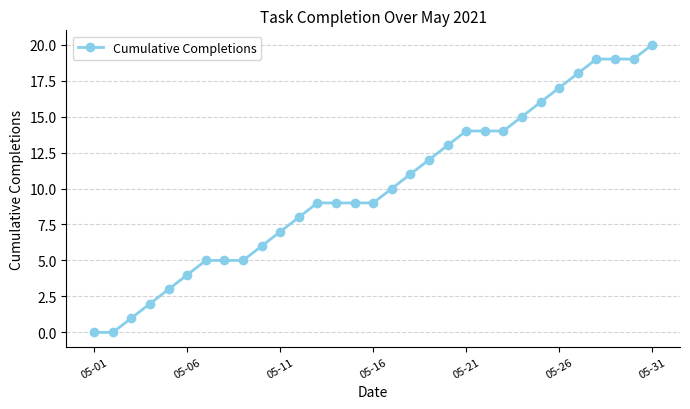

What is the maximum value shown in the chart?

20